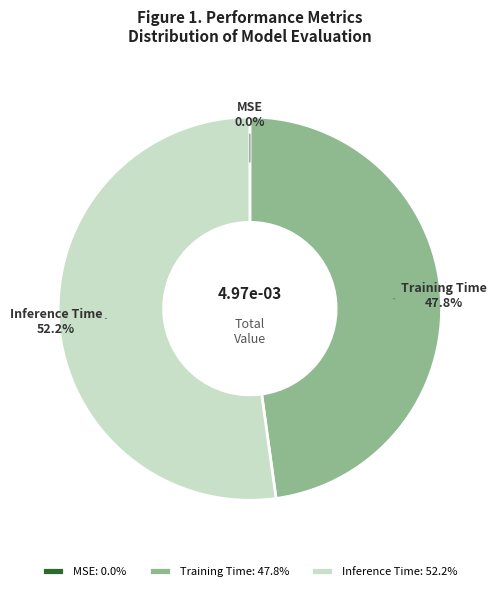

Is it true that Inference Time is 58% of the pie?

False